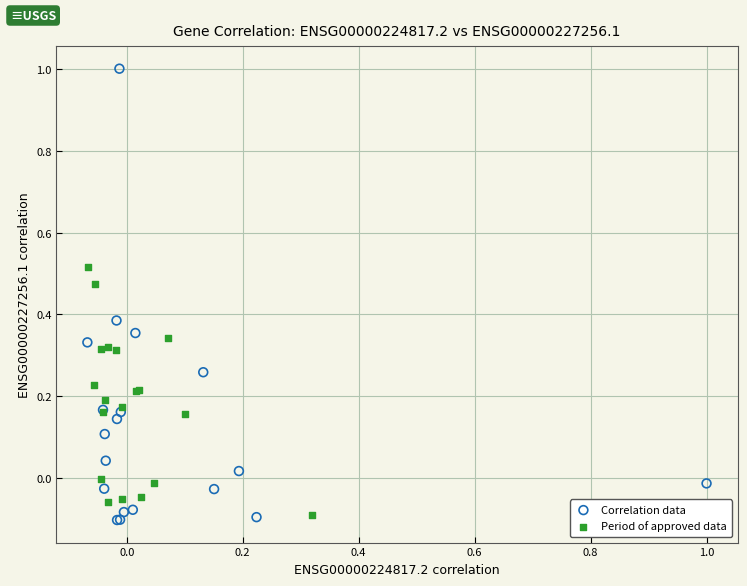

What are all the series names shown in the legend?

Correlation data, Period of approved data